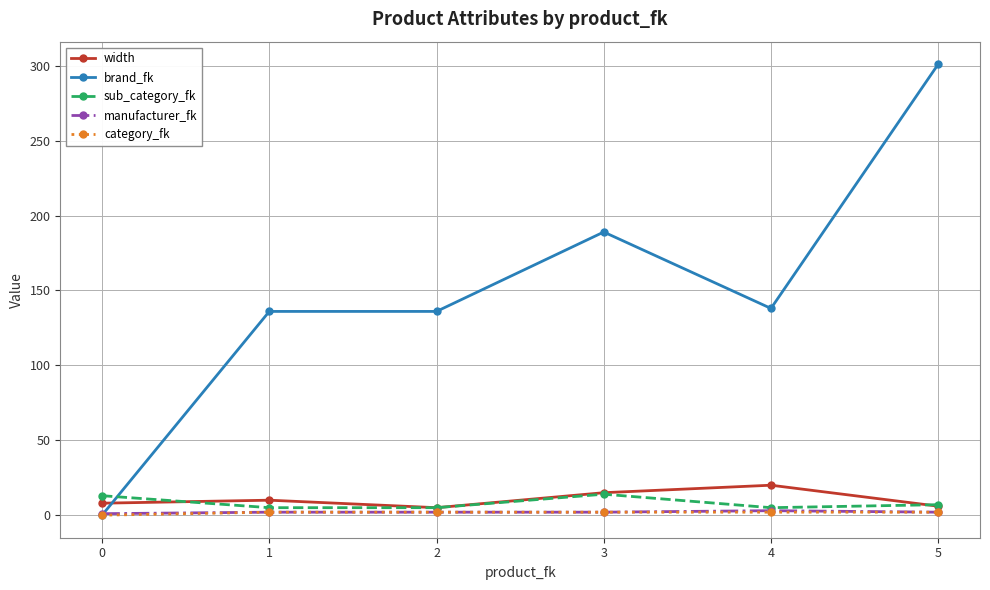

True or false: manufacturer_fk has a value of 1 at 0.

True